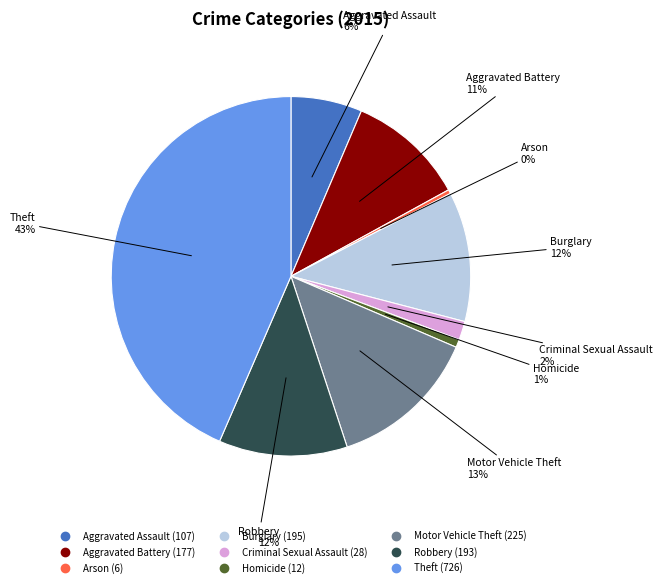

To the nearest percent, what is the average slice percentage?

11%